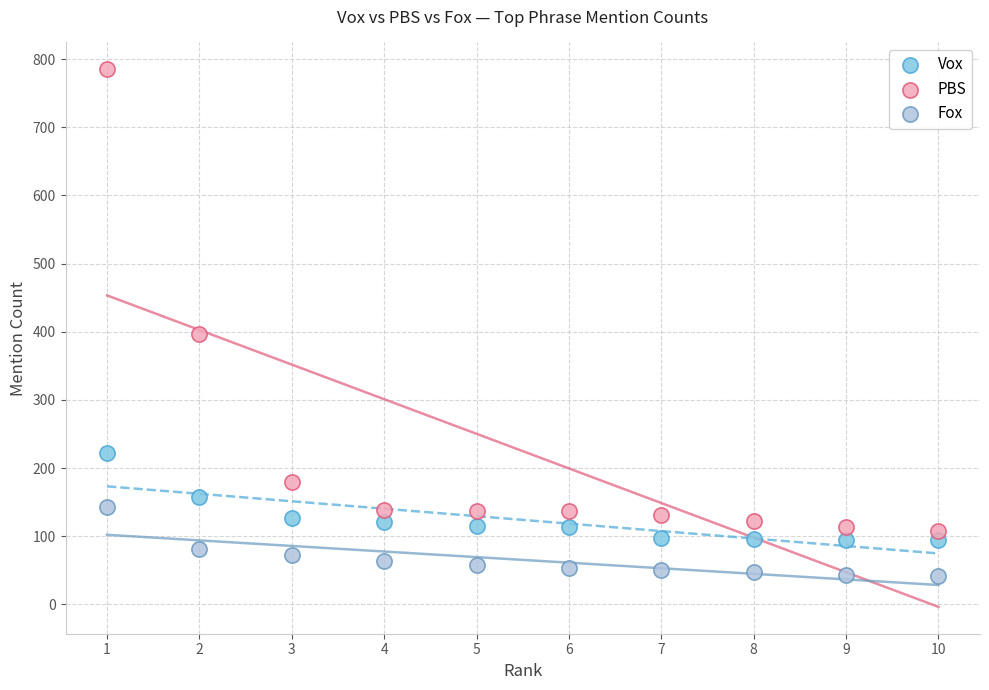

Which series reaches the maximum Y coordinate?

PBS